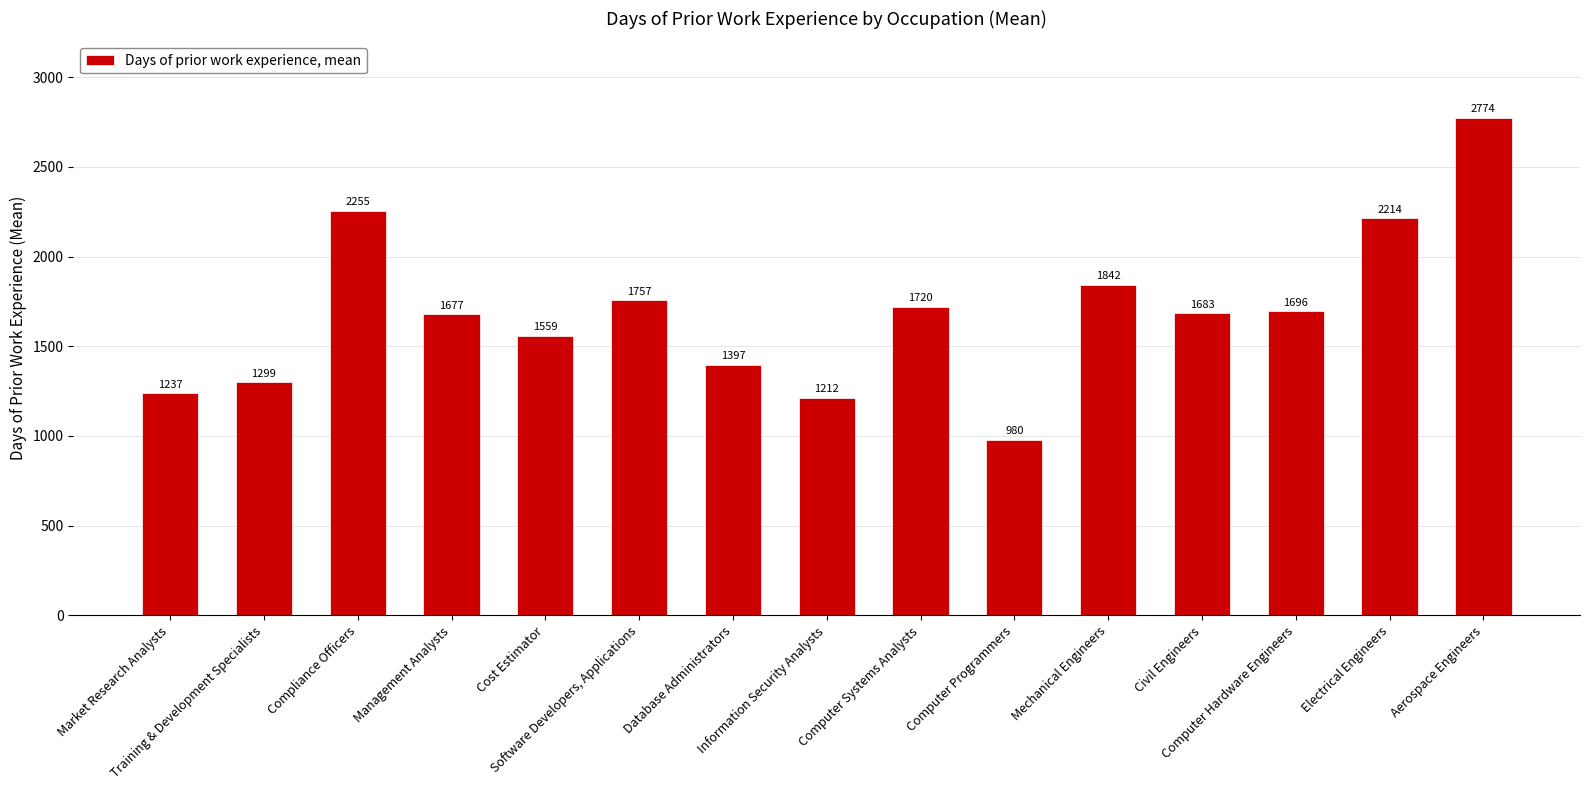

Which category has the lowest value across all series?

Computer Programmers